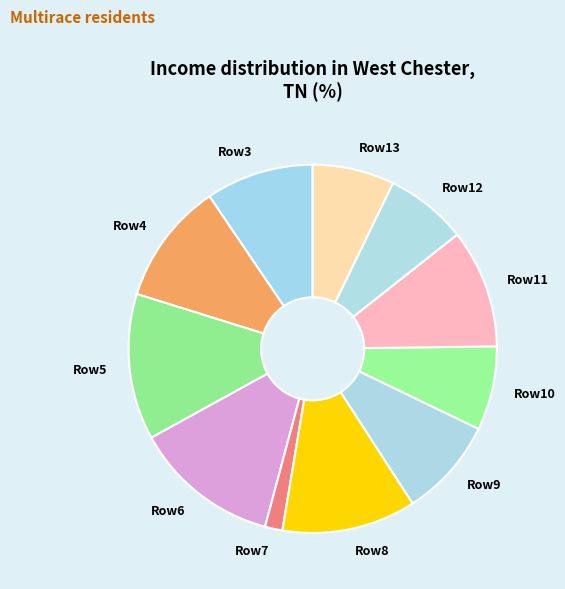

Is there a majority slice in this chart?

No